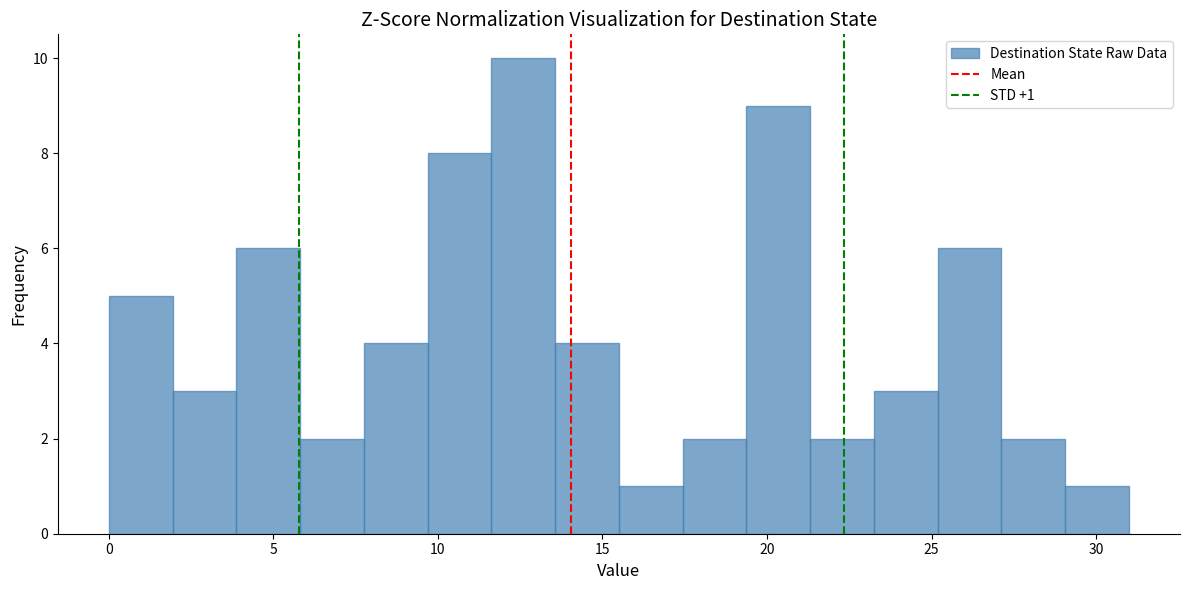

Around what value on the x-axis is the tallest bar? Give the approximate position of its centre, as read against the axis.

12.5